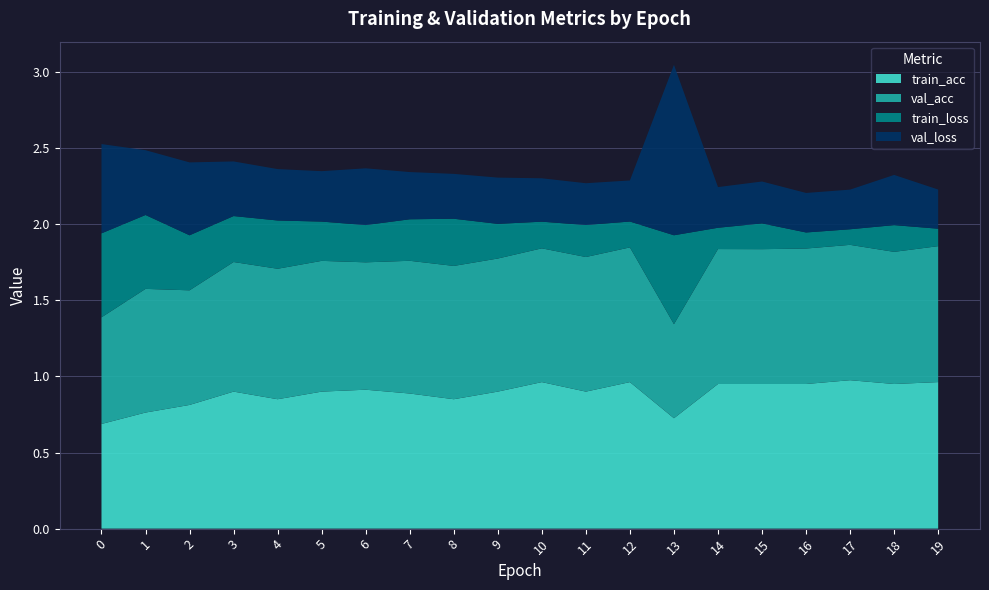

Reading left to right, transcribe all the data shown in this chart.

train_acc: 0.7	0.8	0.8	0.9	0.8	0.9	0.9	0.9	0.8	0.9	1.0	0.9	1.0	0.7	0.9	0.9	0.9	1.0	0.9	1.0
val_acc: 0.7	0.8	0.8	0.9	0.9	0.9	0.8	0.9	0.9	0.9	0.9	0.9	0.9	0.6	0.9	0.9	0.9	0.9	0.9	0.9
train_loss: 0.6	0.5	0.4	0.3	0.3	0.3	0.2	0.3	0.3	0.2	0.2	0.2	0.2	0.6	0.1	0.2	0.1	0.1	0.2	0.1
val_loss: 0.6	0.4	0.5	0.4	0.3	0.3	0.4	0.3	0.3	0.3	0.3	0.3	0.3	1.1	0.3	0.3	0.3	0.3	0.3	0.3